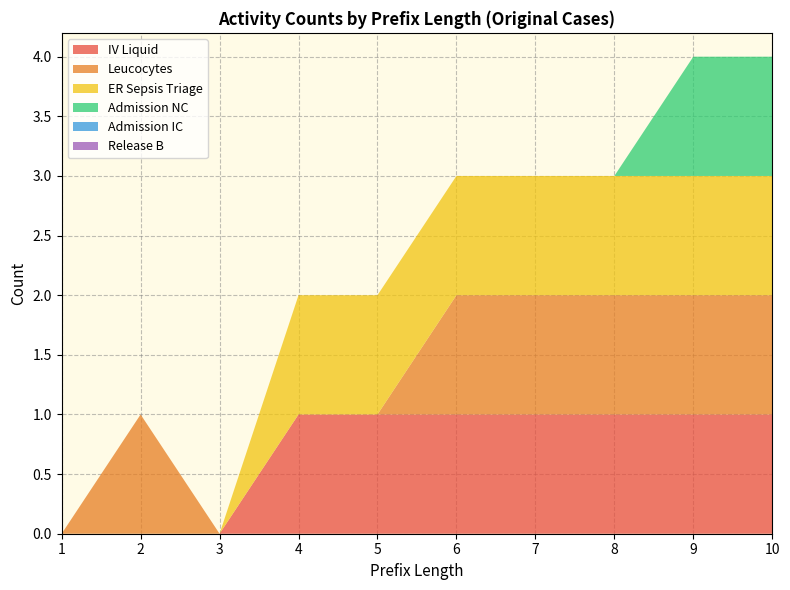

Reading left to right, transcribe all the data shown in this chart.

IV Liquid: 0	0	0	1	1	1	1	1	1	1
Leucocytes: 0	1	0	0	0	1	1	1	1	1
ER Sepsis Triage: 0	0	0	1	1	1	1	1	1	1
Admission NC: 0	0	0	0	0	0	0	0	1	1
Admission IC: 0	0	0	0	0	0	0	0	0	0
Release B: 0	0	0	0	0	0	0	0	0	0